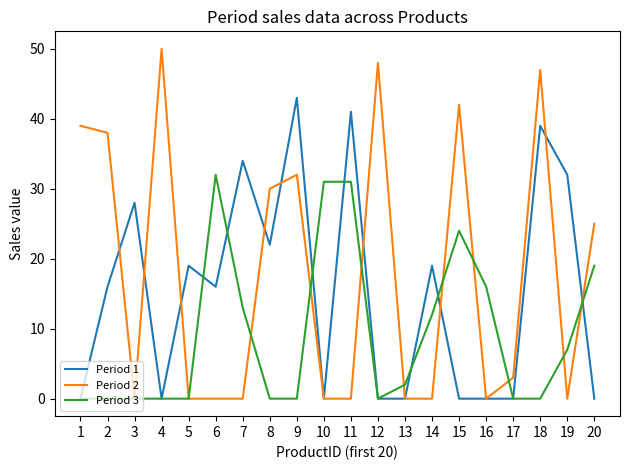

True or false: Period 3 and Period 1 intersect in this chart.

True